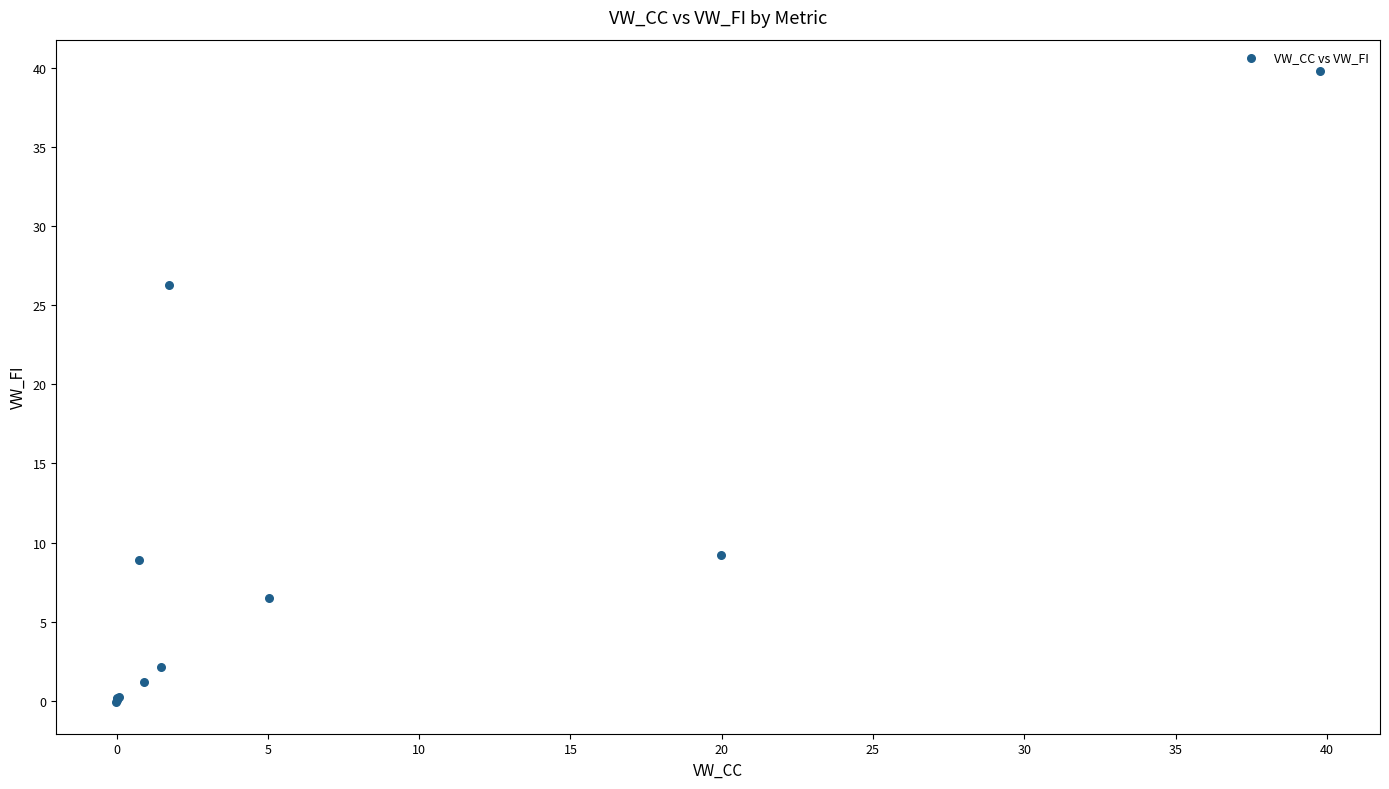

What Y value in the scatter plot is closest to 19?

26.3